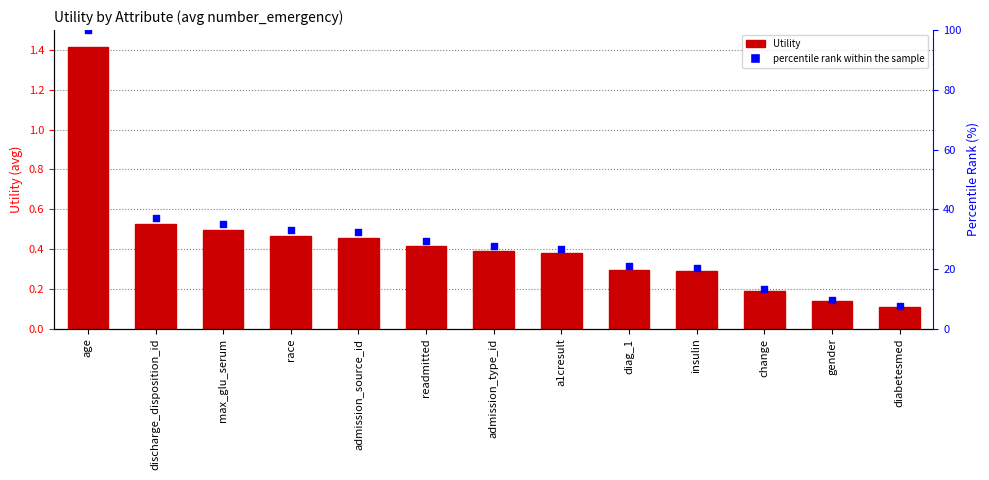

Which series has the largest total across all categories?

percentile rank within the sample